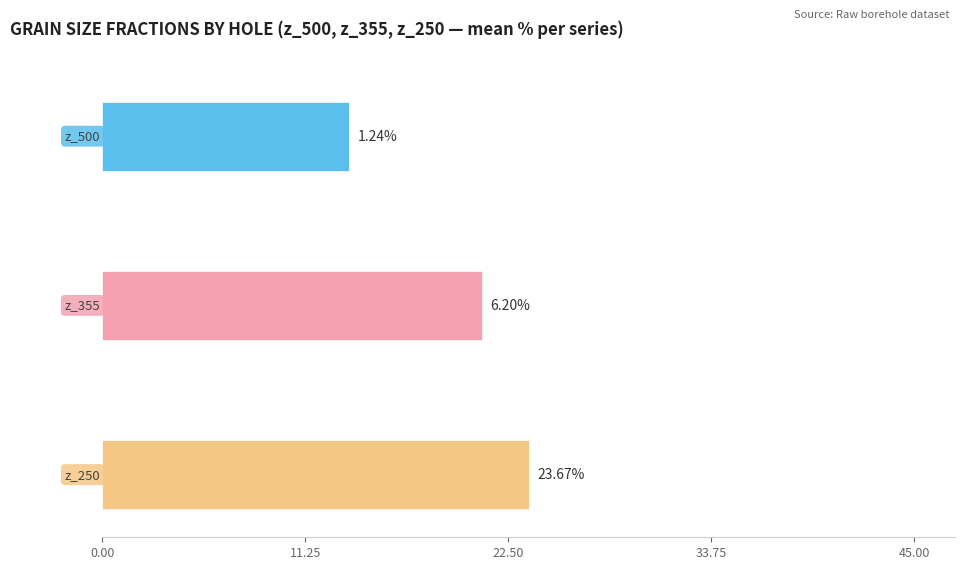

At LBU_02_2, list the series in order from smallest to largest.

z_500, z_355, z_250